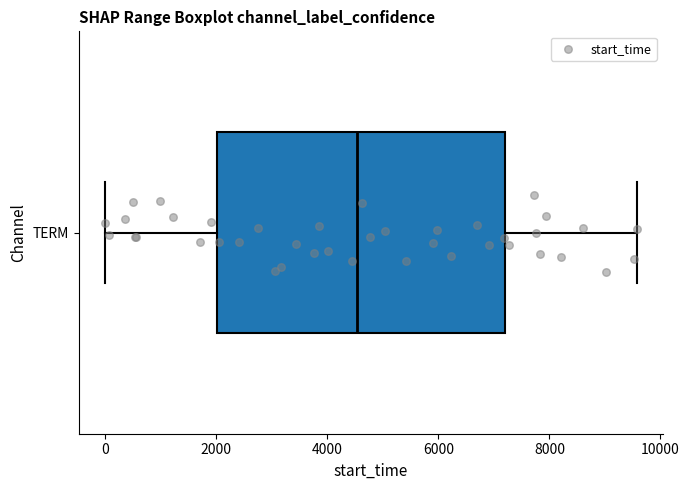

Transcribe this box plot: give where the median line is, the range the box spans, and where the two whiskers end, as read against the x-axis. The values are not printed on the chart, so give them approximately, as read against the axis.

median 4600, box 2000 to 7200, whiskers 0 to 9600